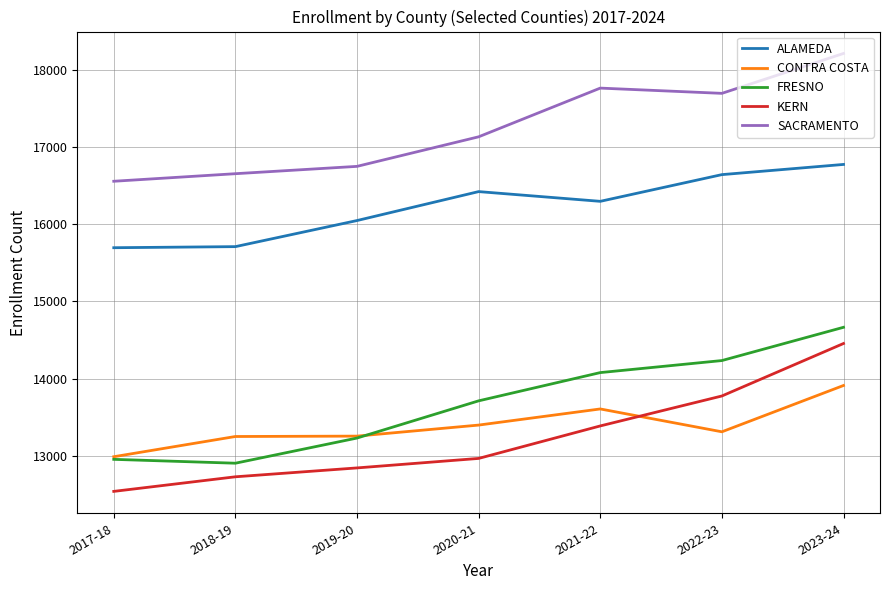

What is the average value of the ALAMEDA series?

16227